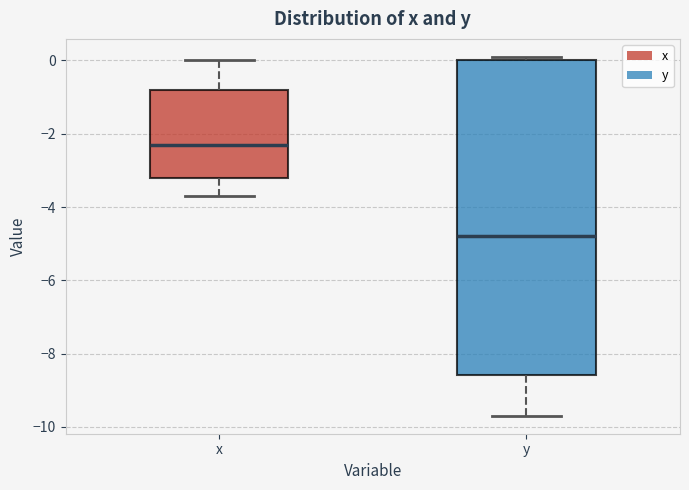

Reading left to right, read every box against the y-axis: the position of its median line, the range the box covers, and the ends of its whiskers. The values are not printed on the chart, so give them approximately, as read against the axis.

x: median -2.2, box -3.2 to -0.8, whiskers -3.6 to 0.0
y: median -4.8, box -8.6 to 0.0, whiskers -9.6 to 0.2